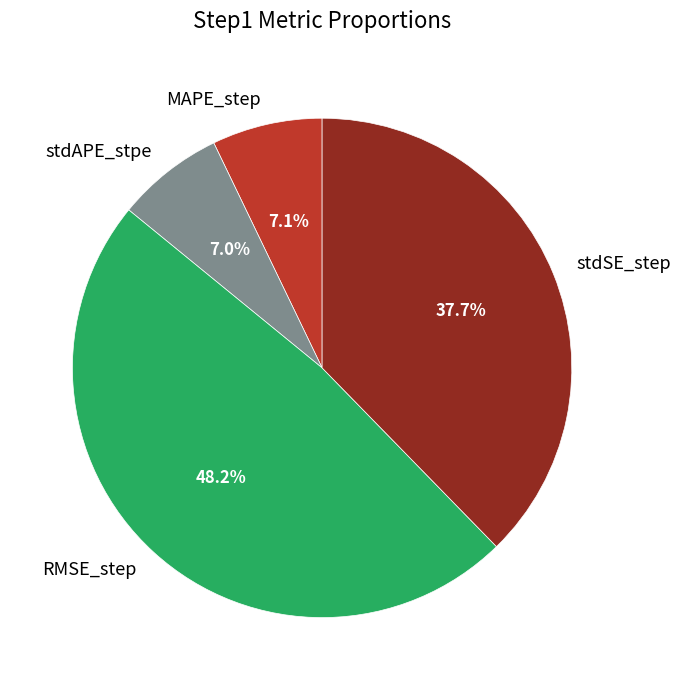

What percentage is the stdSE_step slice, to the nearest percent?

38%